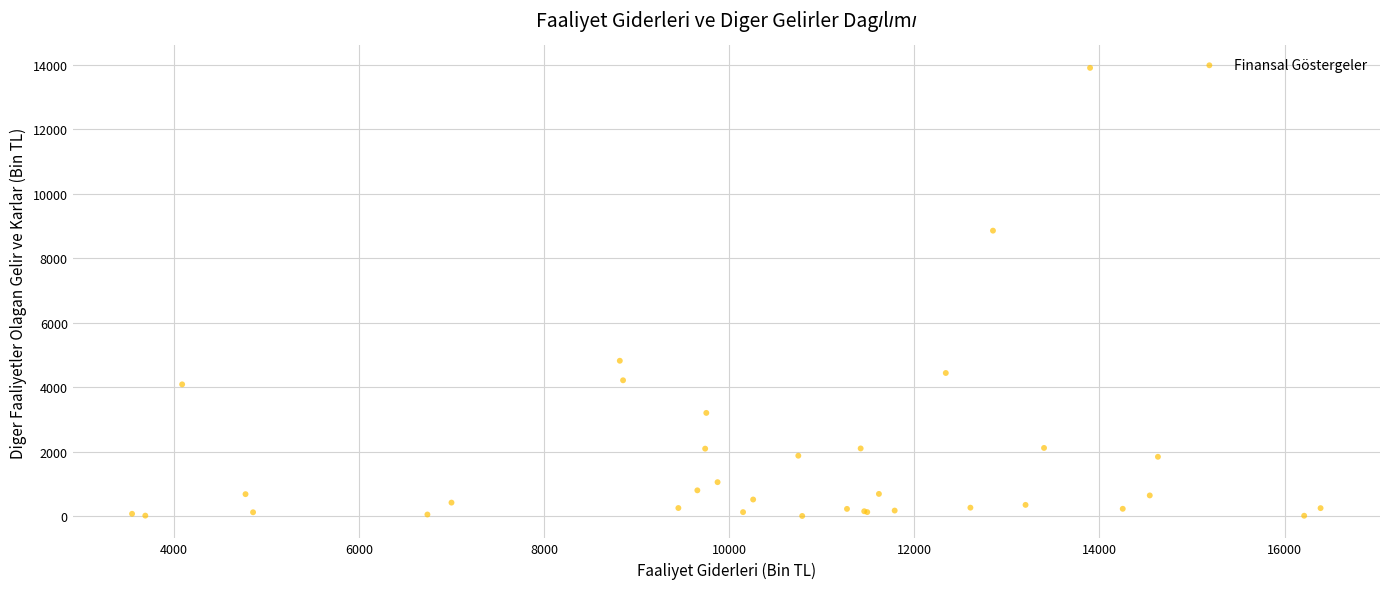

What Y value in the scatter plot is closest to 6953?

8852.3